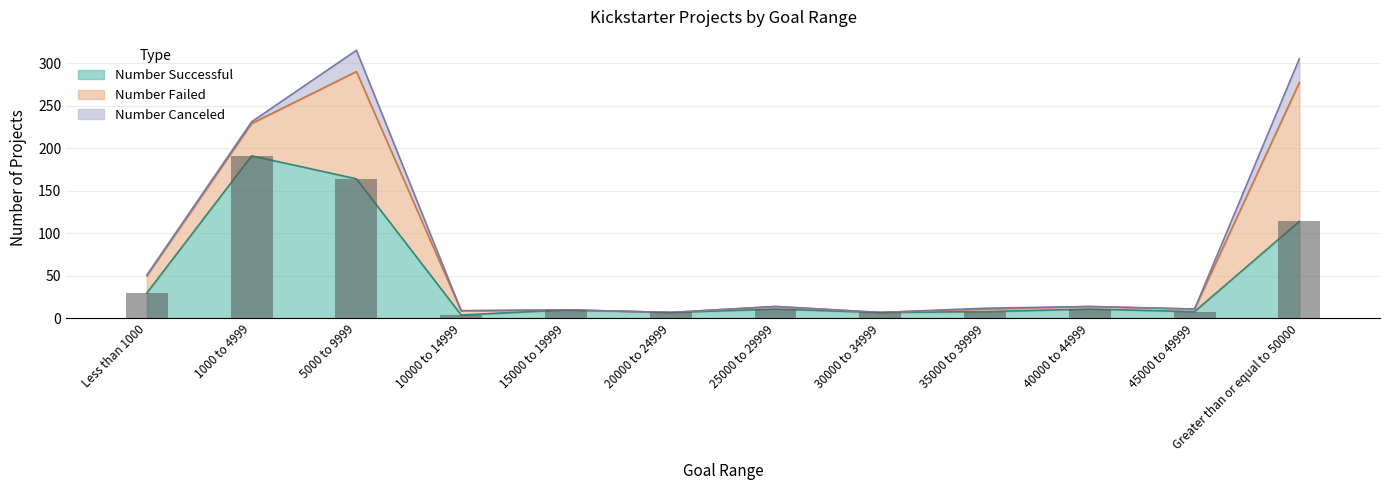

What is the sum of the Number Successful values at 1000 to 4999 and 25000 to 29999?

202